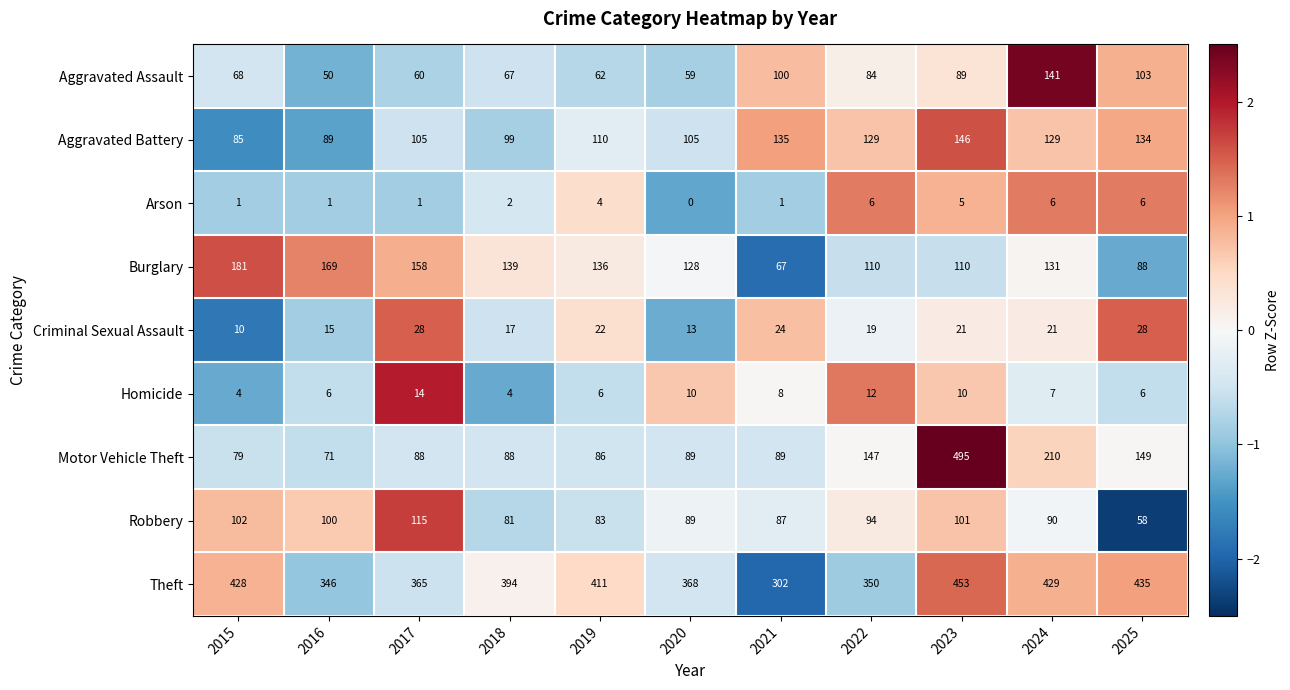

What is the total value across all series at 2025?

1007